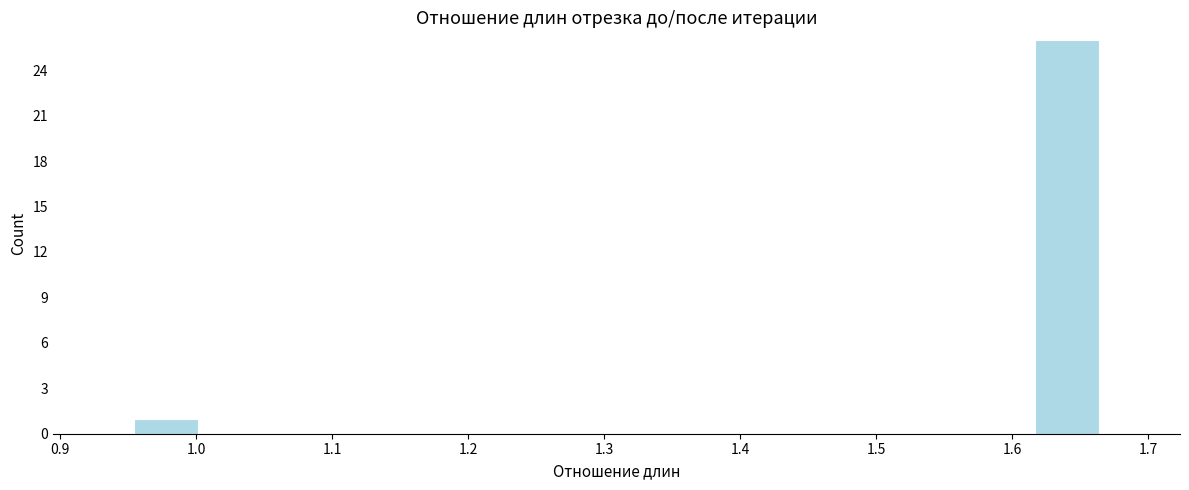

What is the height of the bar covering 0.95 to 1.01 on the x-axis? Neither the bar edges nor the heights are printed on the chart, so give them approximately, as read against the axes.

1